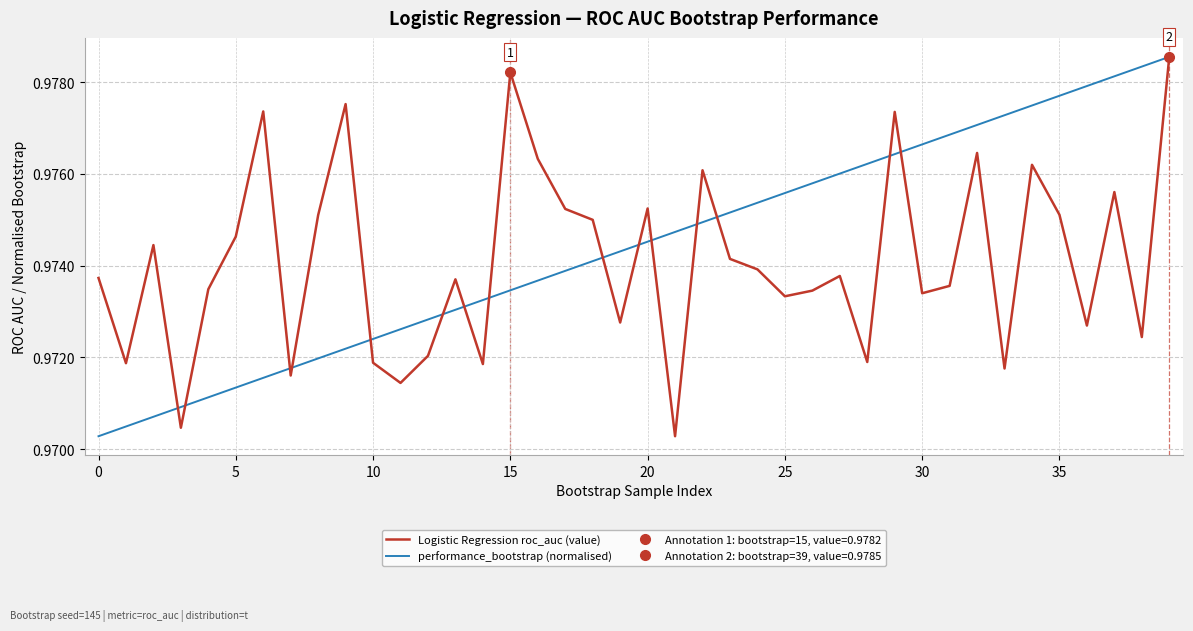

List the series in order of their overall mean, highest first.

performance_bootstrap (normalised), Logistic Regression roc_auc (value)